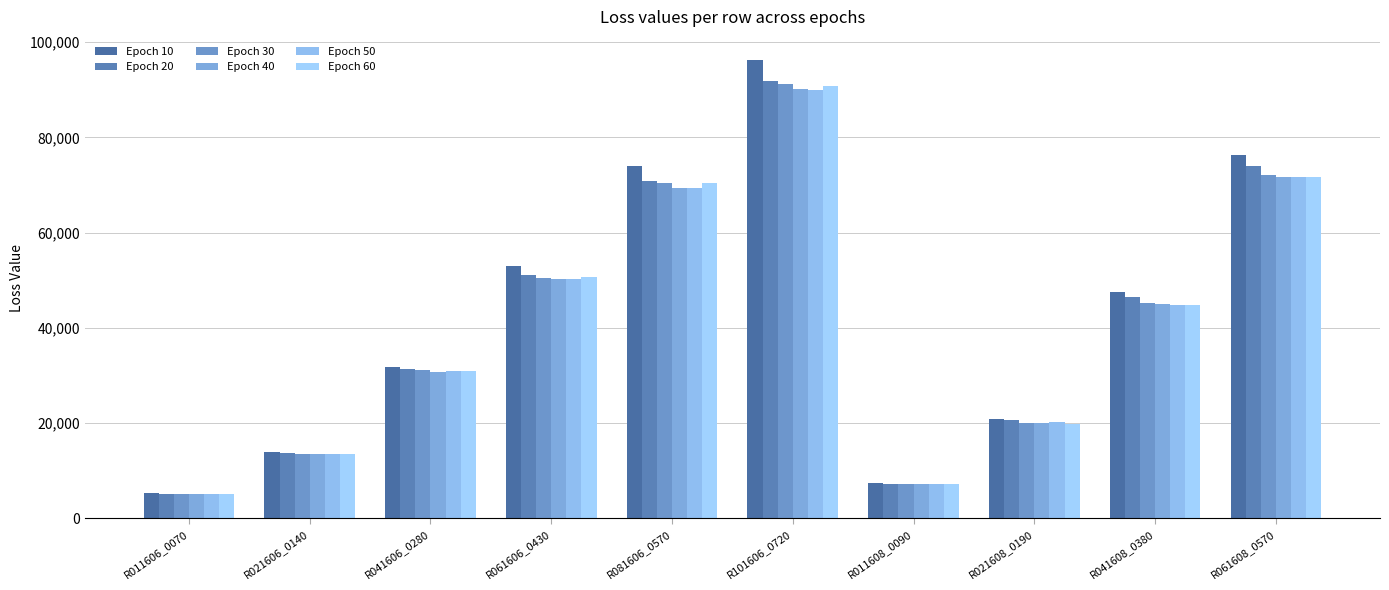

Which label corresponds to the largest value in the chart?

R101606_0720